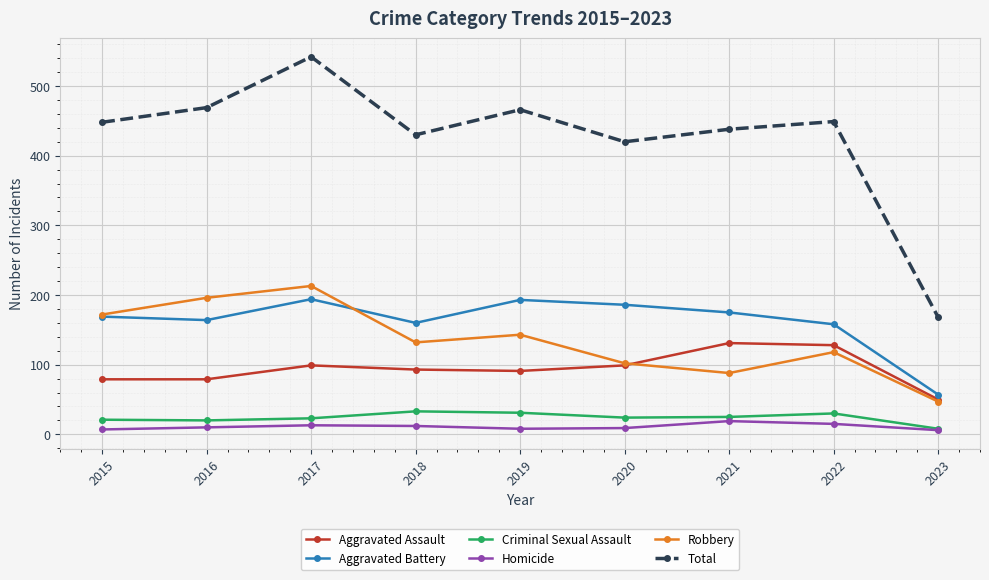

Does the chart display data point markers on the line(s)?

Yes